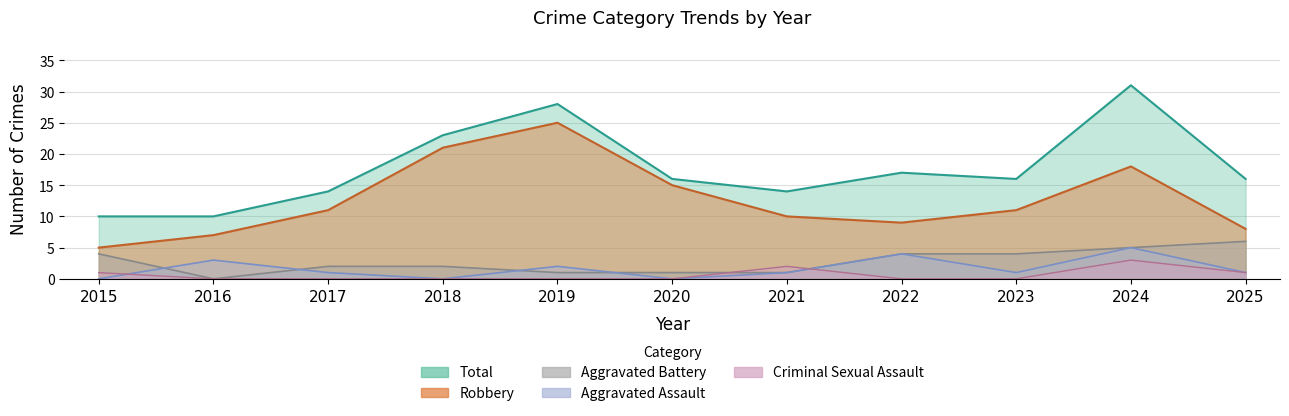

What is the total value across all series at 2025?

32